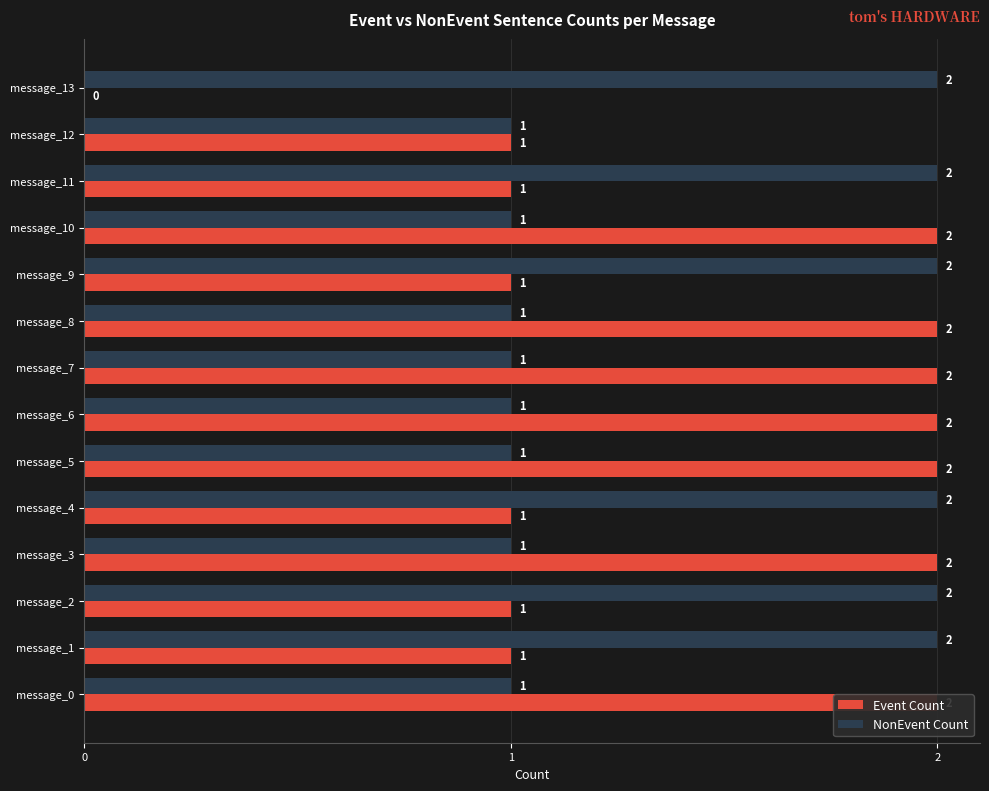

What value does the NonEvent Count series have at message_6?

1